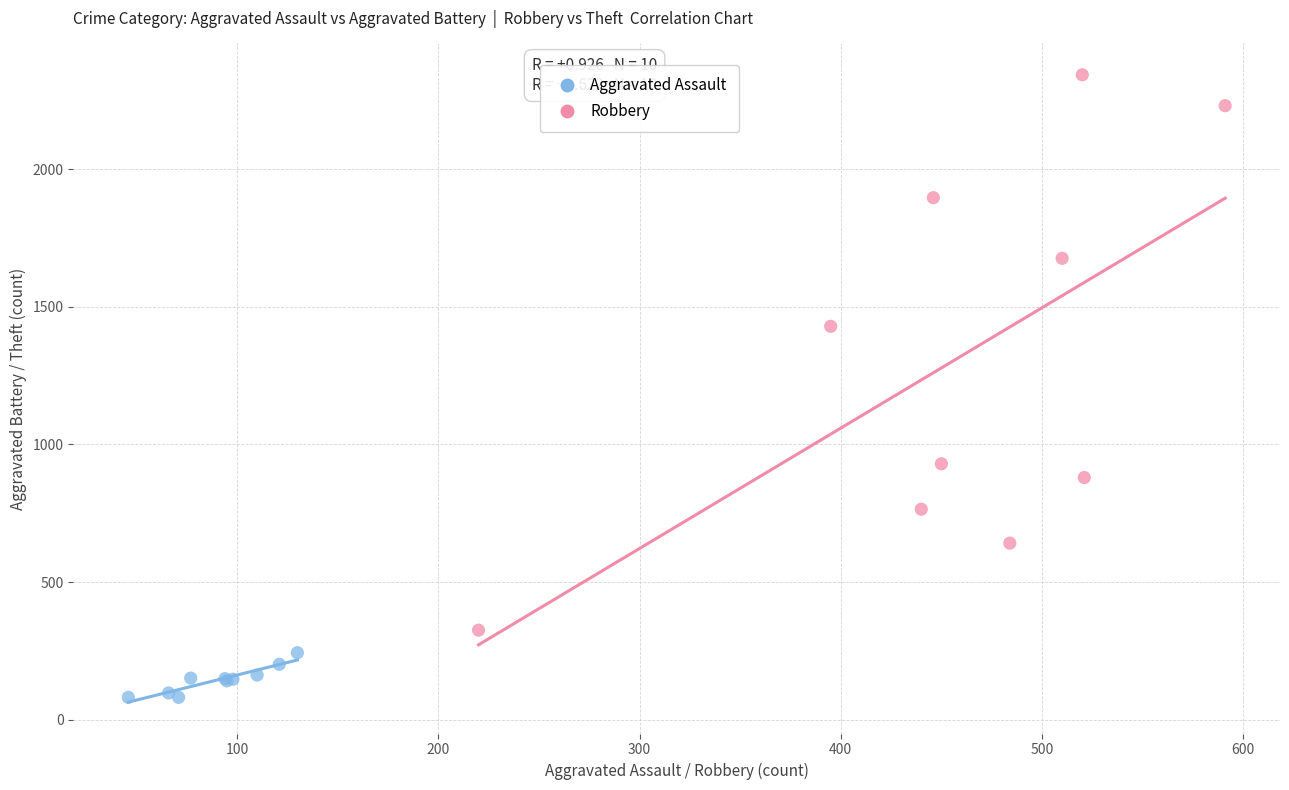

Which series contains the lowest Y value?

Aggravated Assault